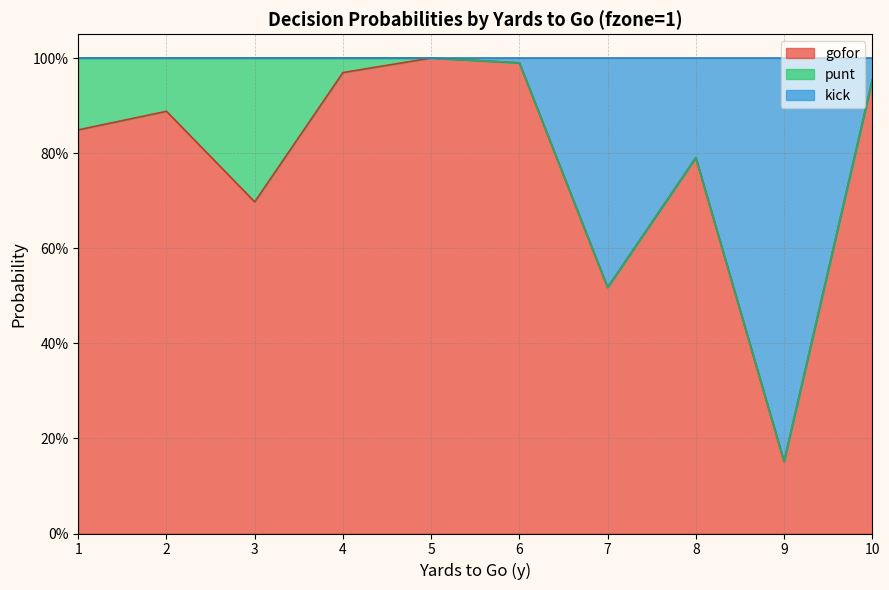

What is the value of the kick point at the 3rd from the left?

1.0